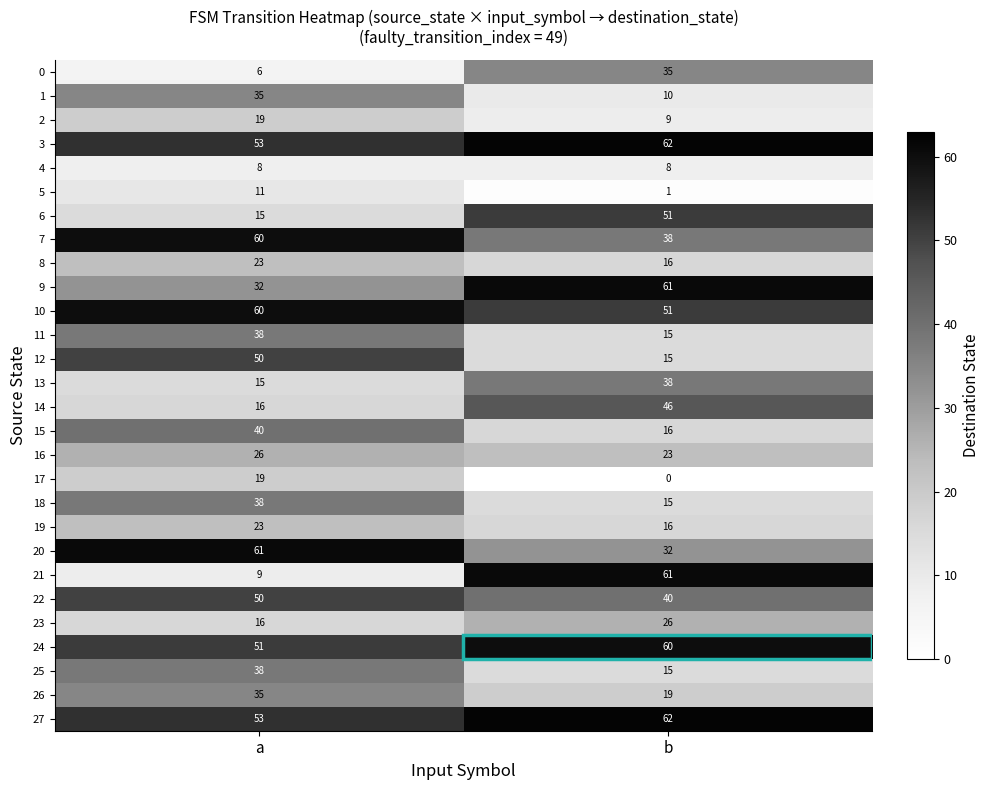

Read the 20 value at b.

32